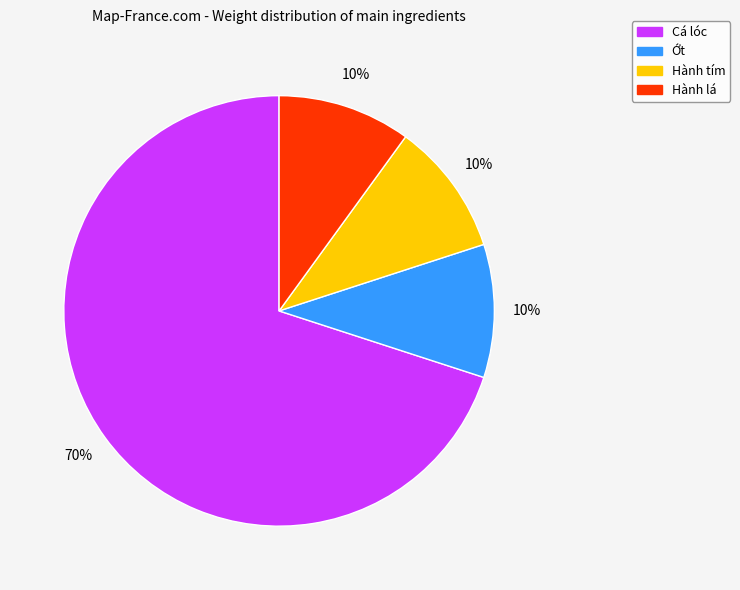

What is the largest slice in the pie chart?

Cá lóc